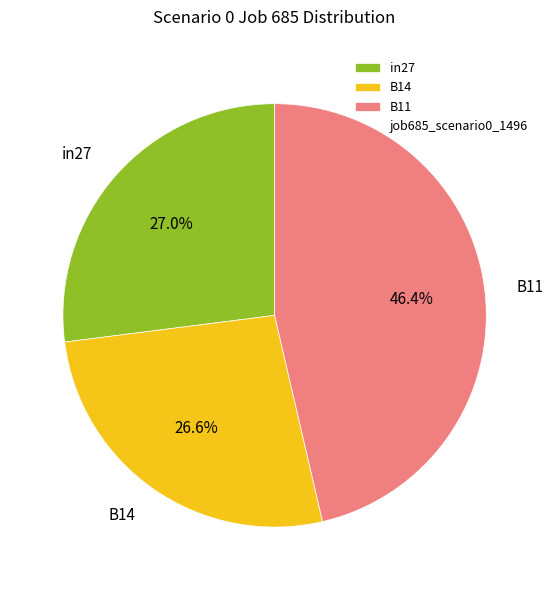

What percentage is the B14 slice, to the nearest percent?

27%